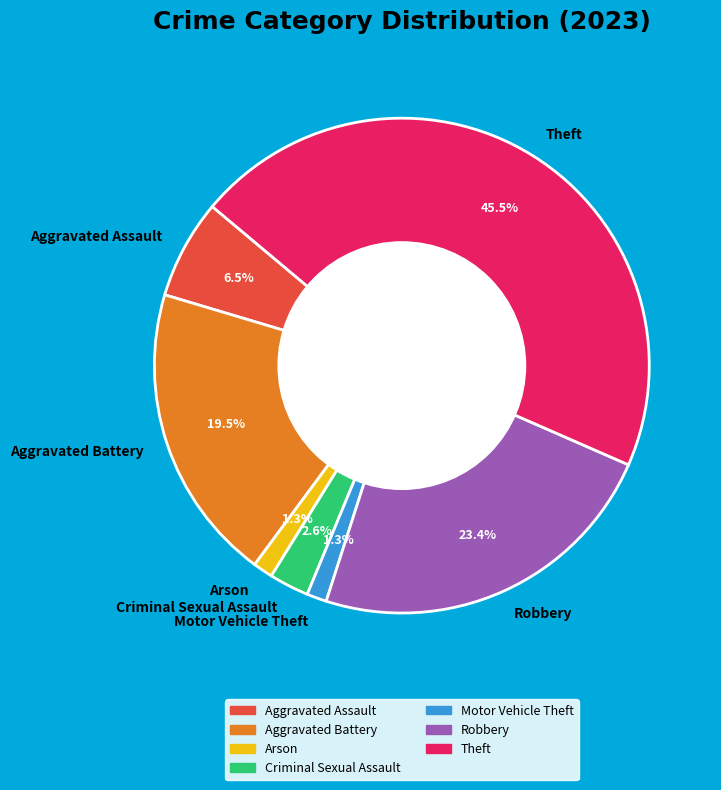

Does Criminal Sexual Assault account for over 50% of the chart?

No